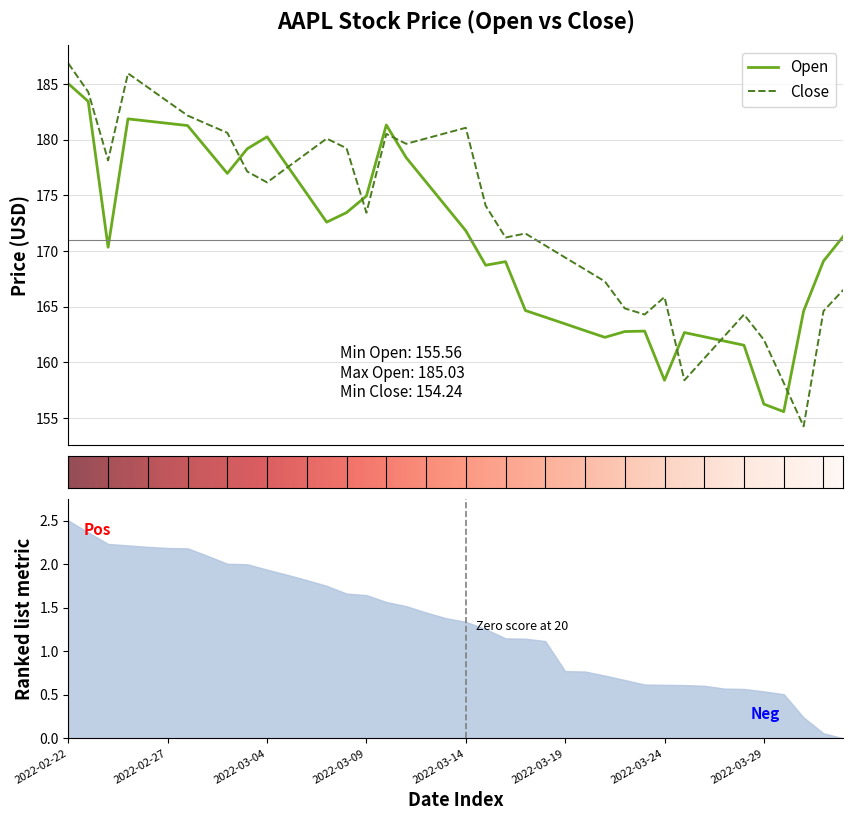

What position from the left is 2022-03-11?

18